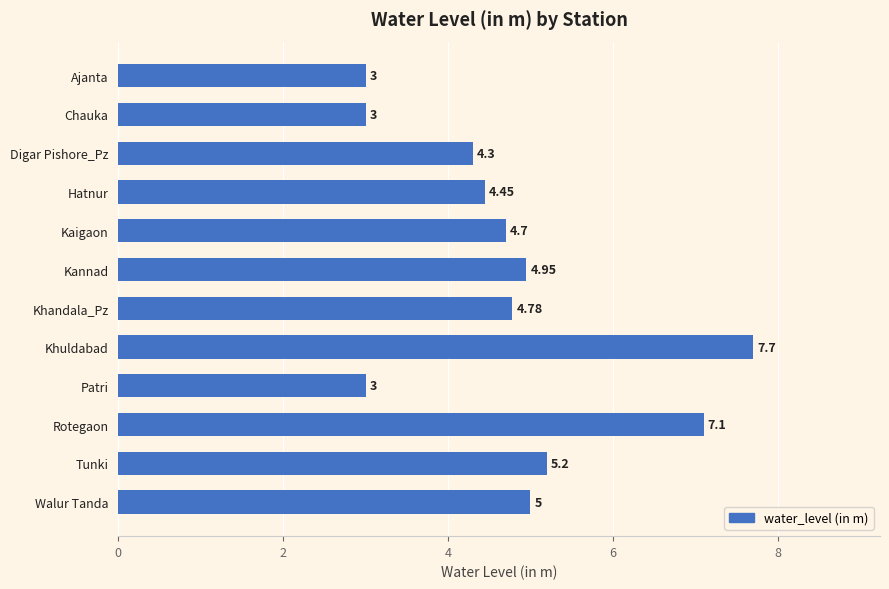

At which label is the value closest to 5?

Walur Tanda